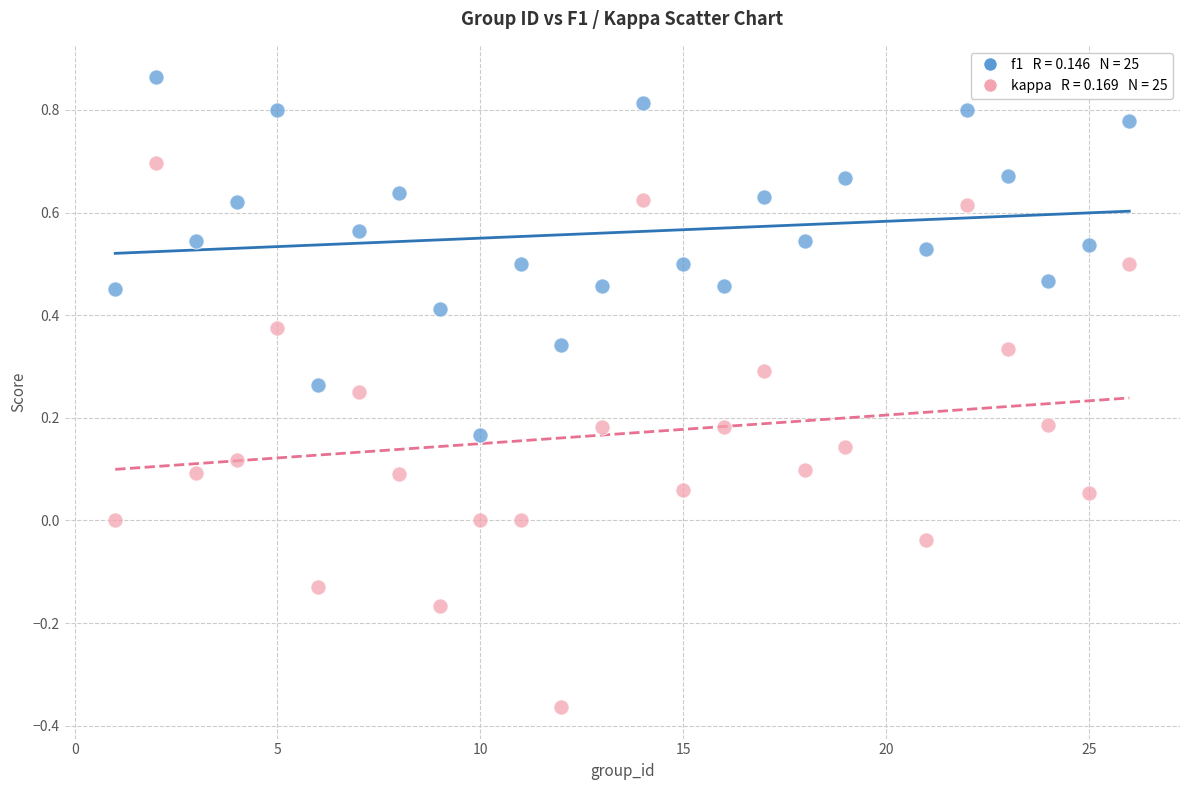

Across all data points, what is the range of X values (max minus min)?

25.0